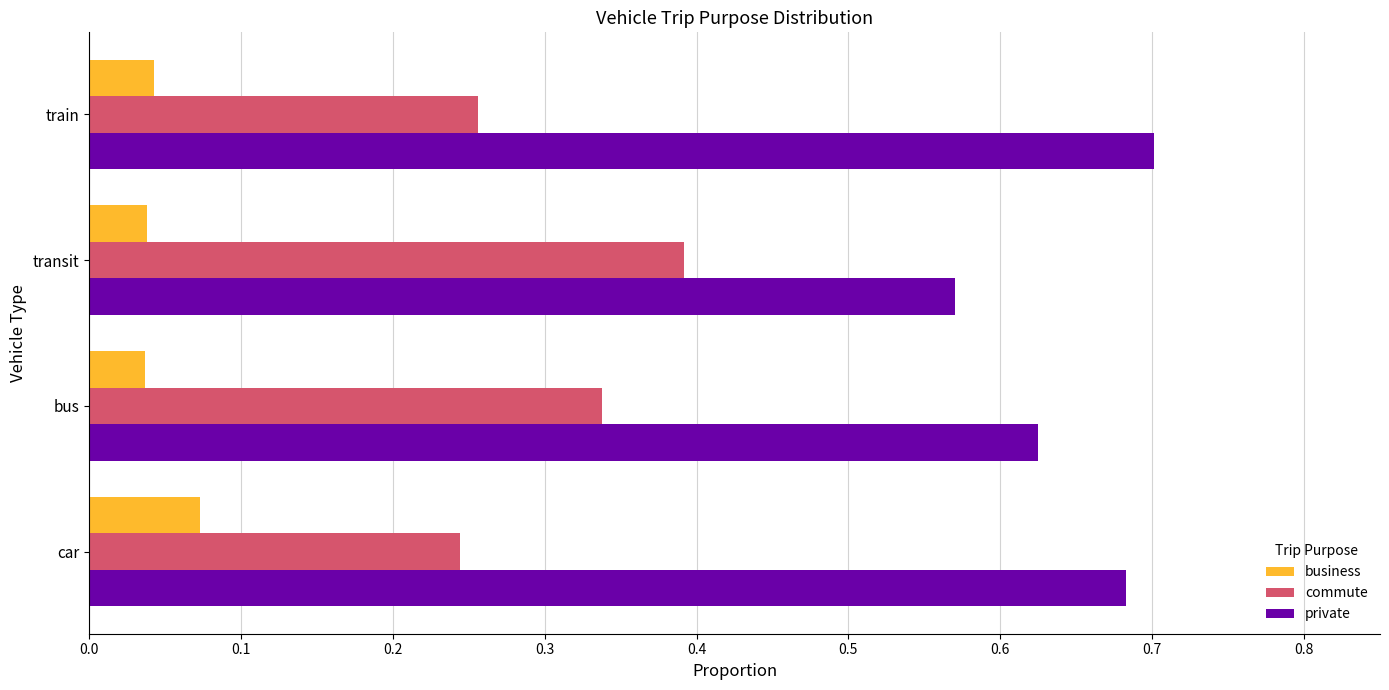

Which series has the largest total across all categories?

private